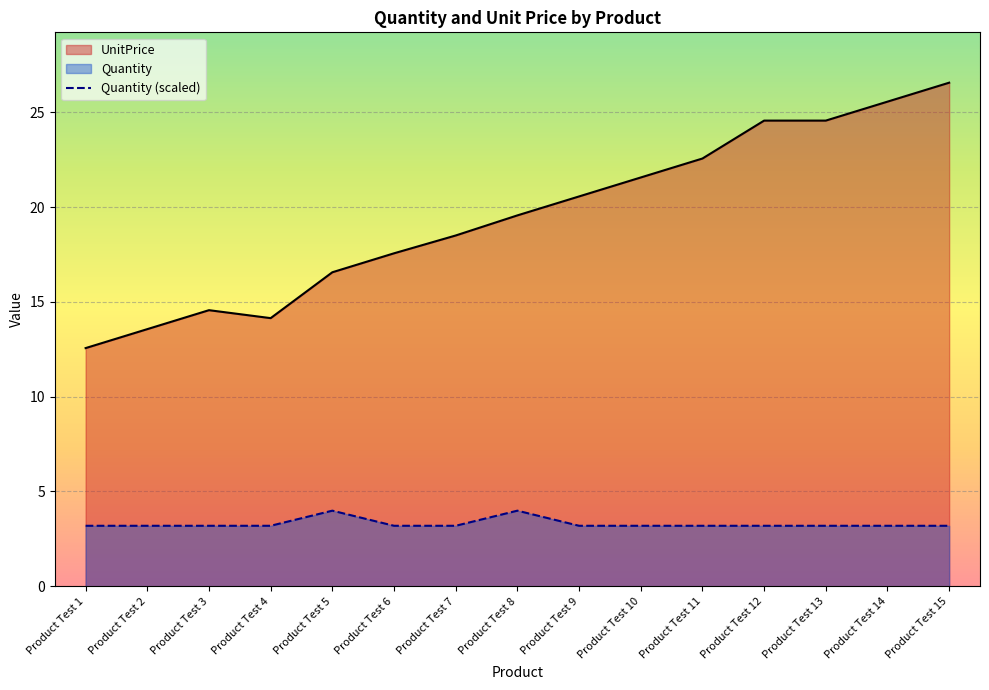

Which series has the widest spread of values?

UnitPrice